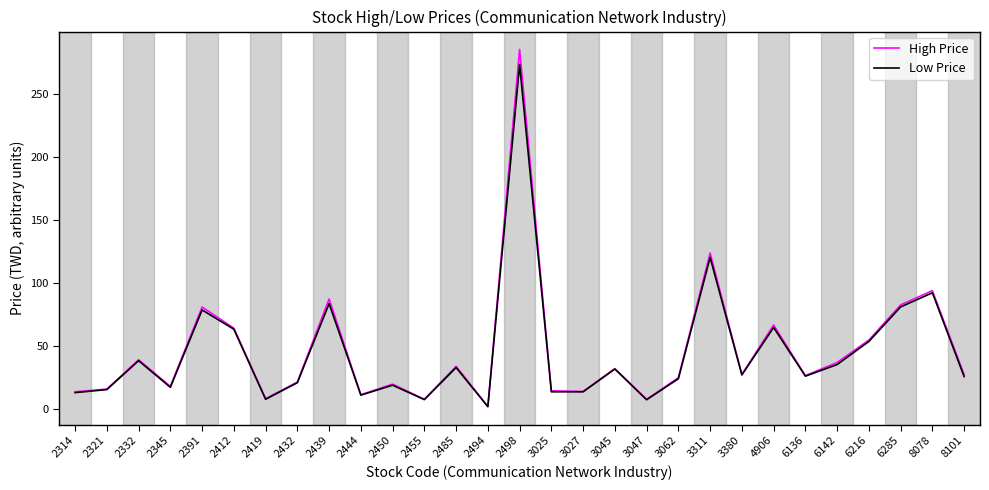

The value of Low Price at 8101 is 45.6. True or false?

False